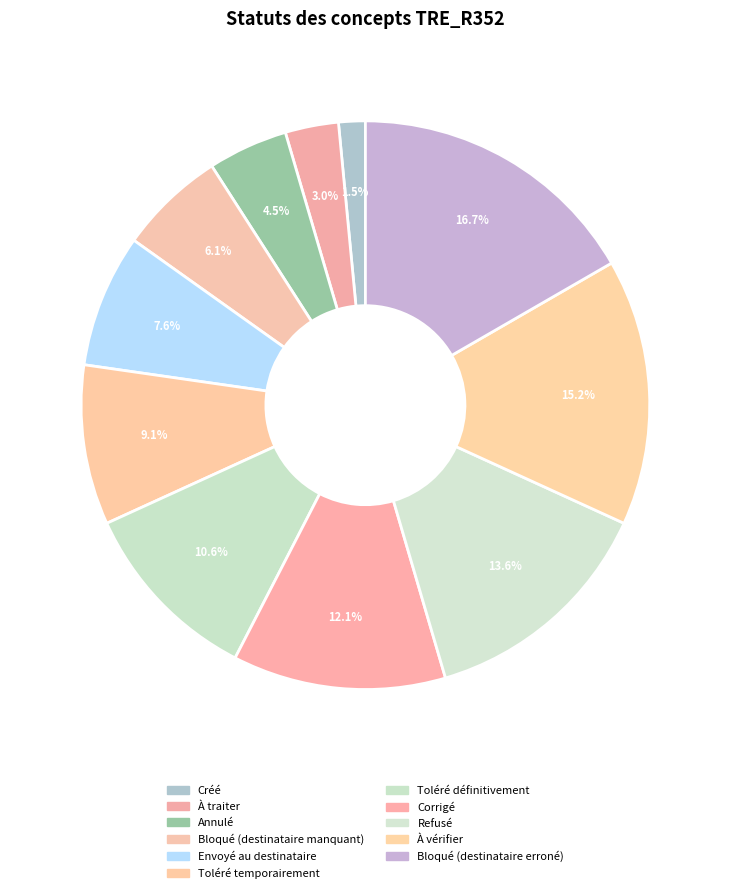

How many segments does this pie chart have?

11